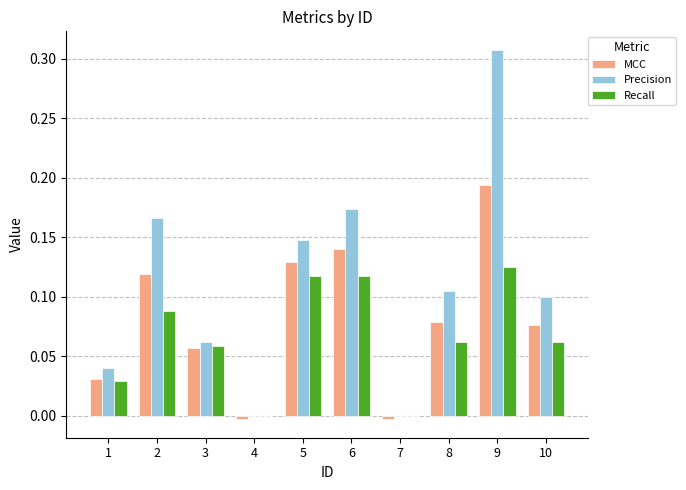

Which series has the largest total across all categories?

Precision